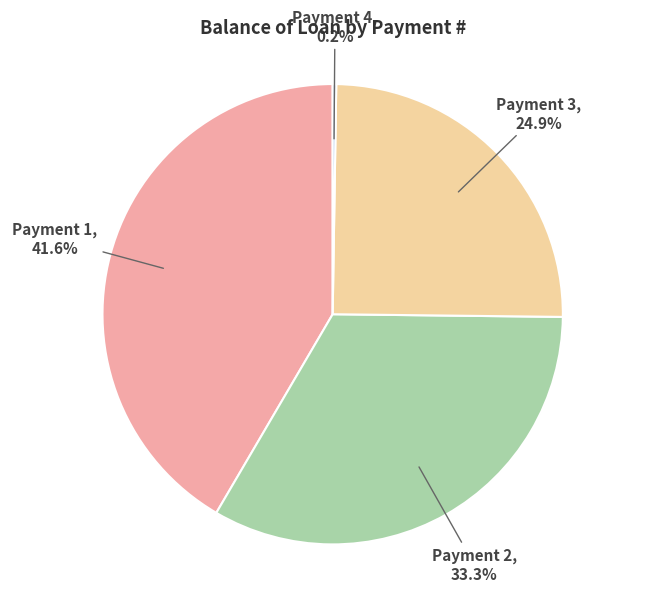

Combined, do Payment 3 and Payment 1 account for over 50%?

Yes